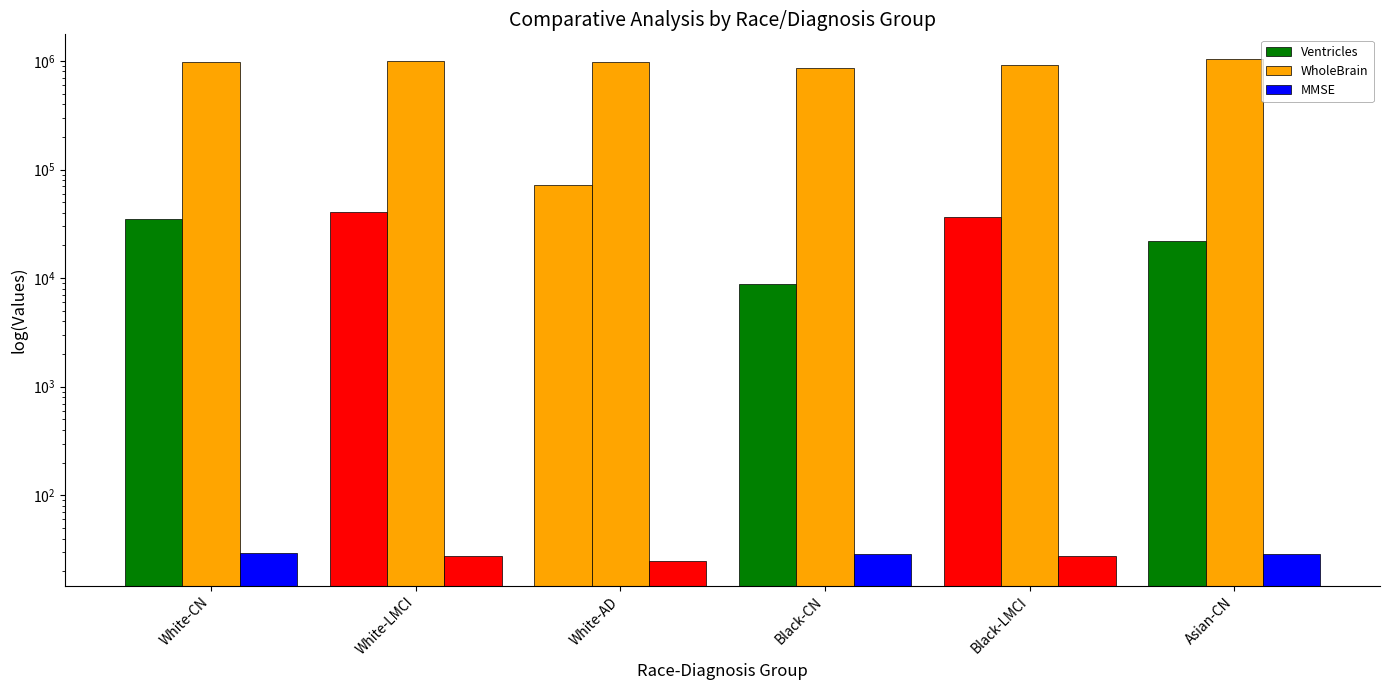

Reading right to left, list all the values displayed in this chart.

Ventricles: Asian-CN=22168.0	Black-LMCI=36442.0	Black-CN=8905.0	White-AD=71377.2	White-LMCI=40962.8	White-CN=35284.5
WholeBrain: Asian-CN=1033648.0	Black-LMCI=915124.5	Black-CN=868676.0	White-AD=985522.2	White-LMCI=1006571.9	White-CN=980229.3
MMSE: Asian-CN=29.0	Black-LMCI=27.5	Black-CN=29.0	White-AD=25.0	White-LMCI=27.9	White-CN=29.5